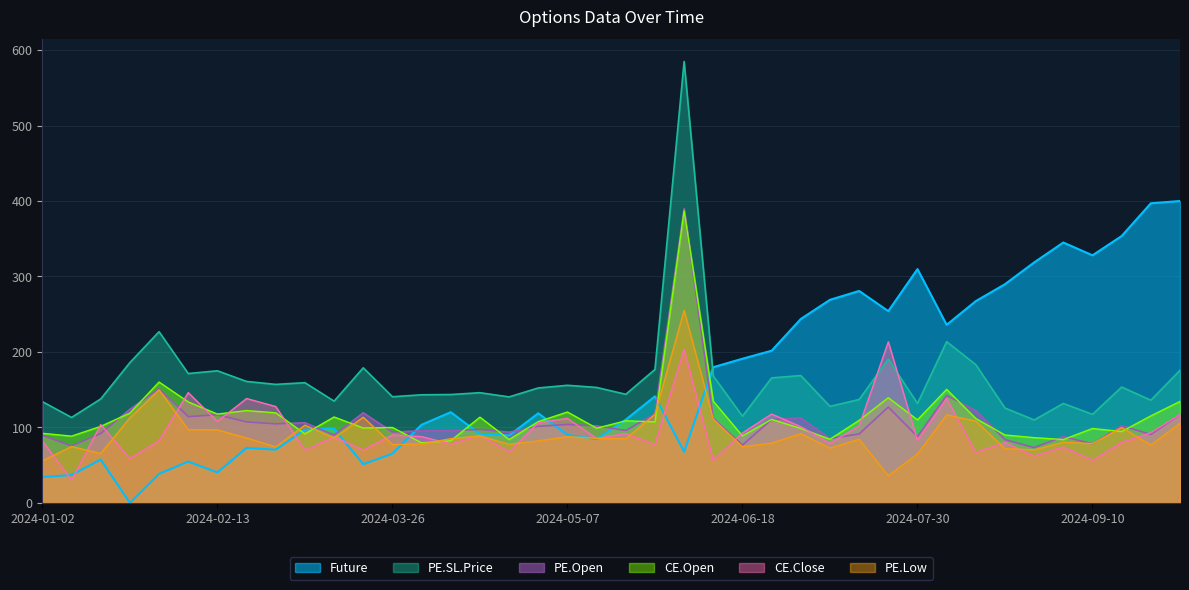

At which category is the sum across all series the highest?

2024-06-04